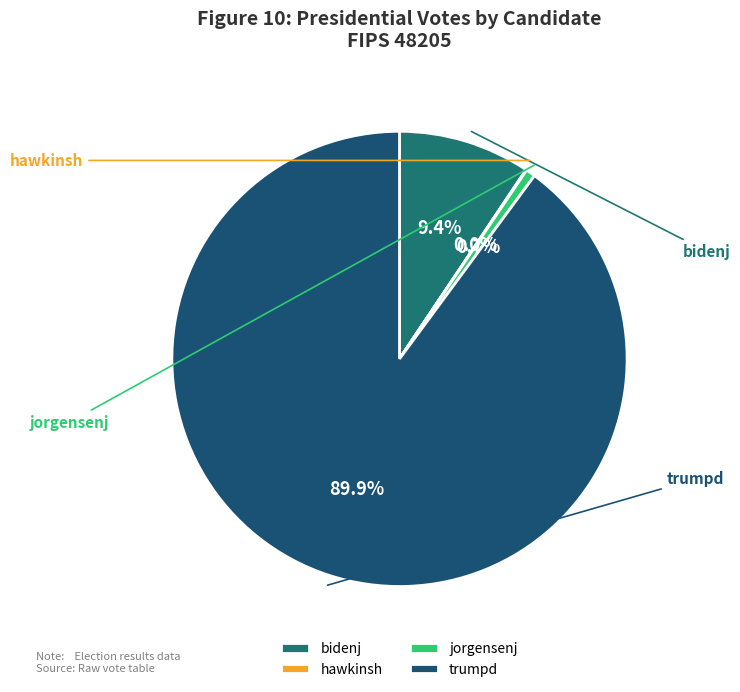

Rank the categories by value from lowest to highest.

hawkinsh, jorgensenj, bidenj, trumpd